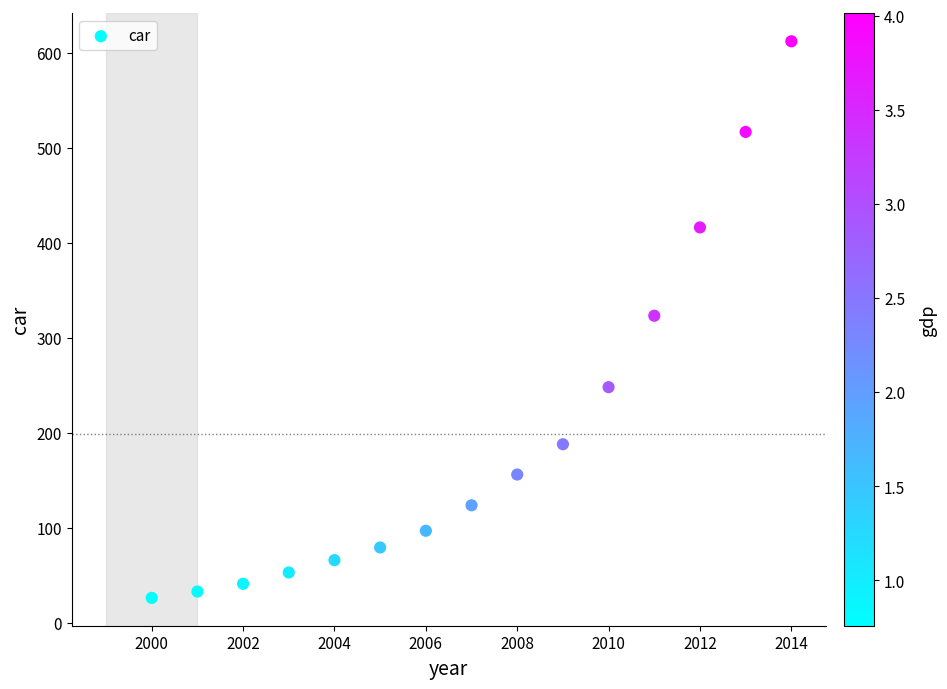

What is the range of X values (max minus min)?

14.0